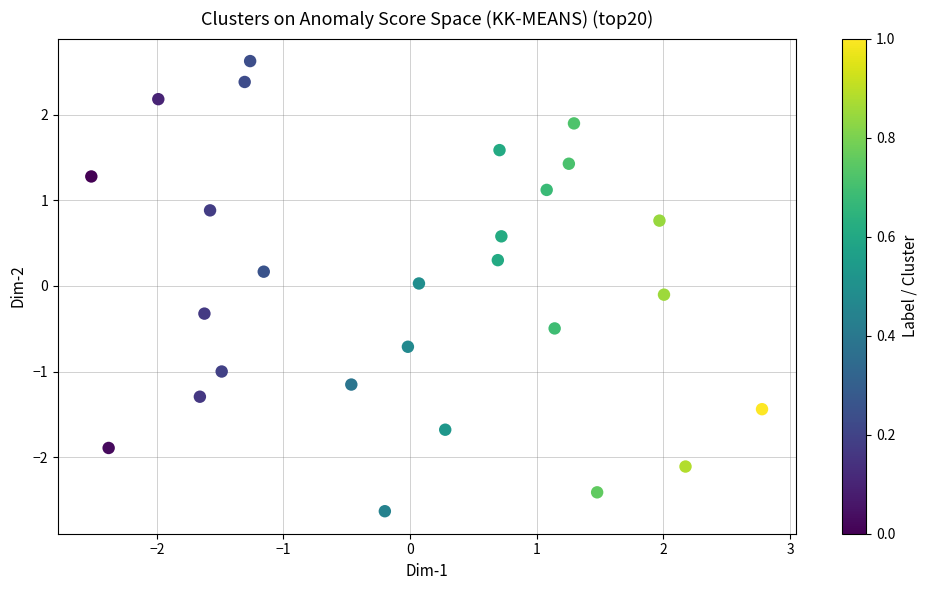

What is the range of X values (max minus min)?

5.3